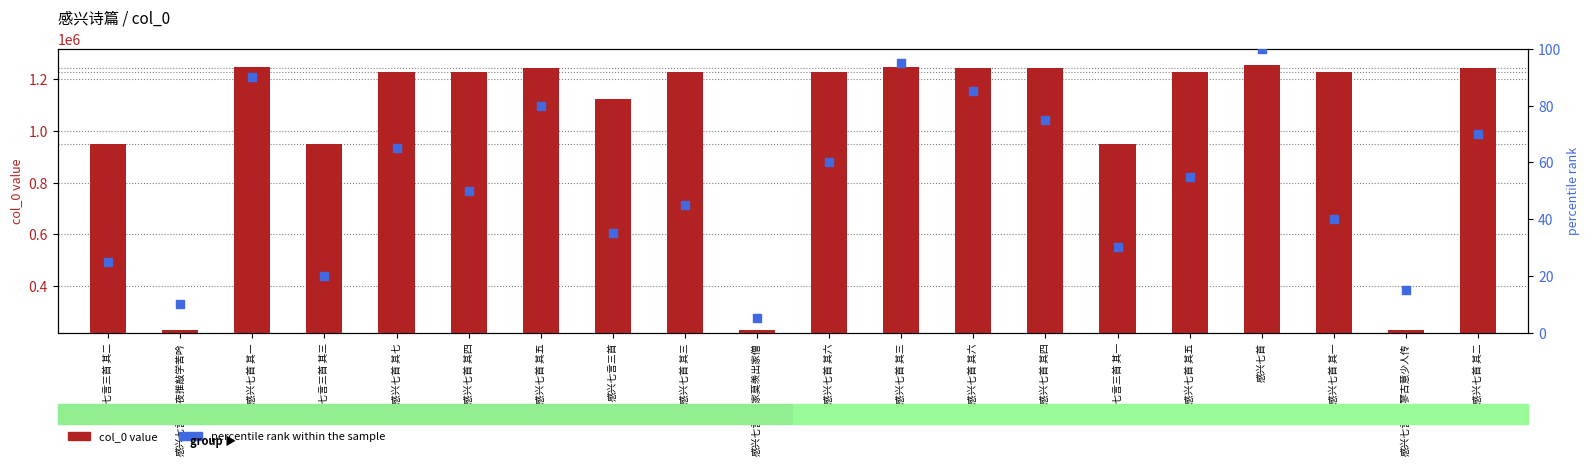

Which series reaches the minimum Y coordinate?

percentile rank within the sample